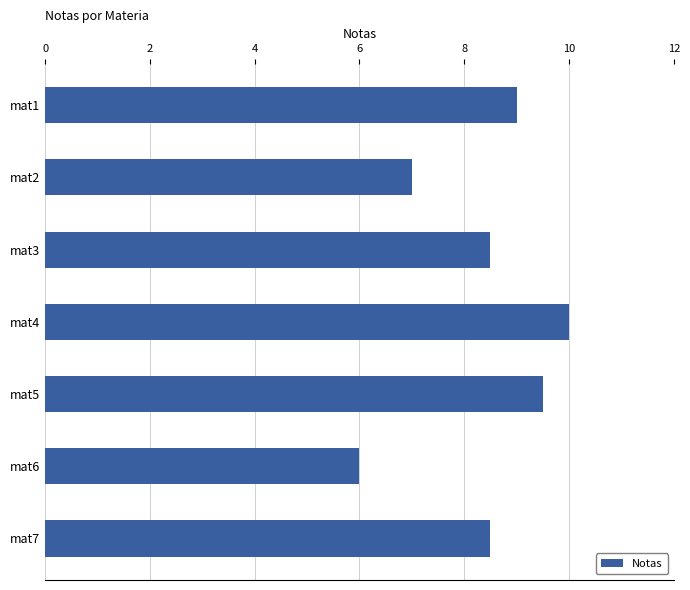

Reading top to bottom, list all the values displayed in this chart.

9.0	7.0	8.5	10.0	9.5	6.0	8.5